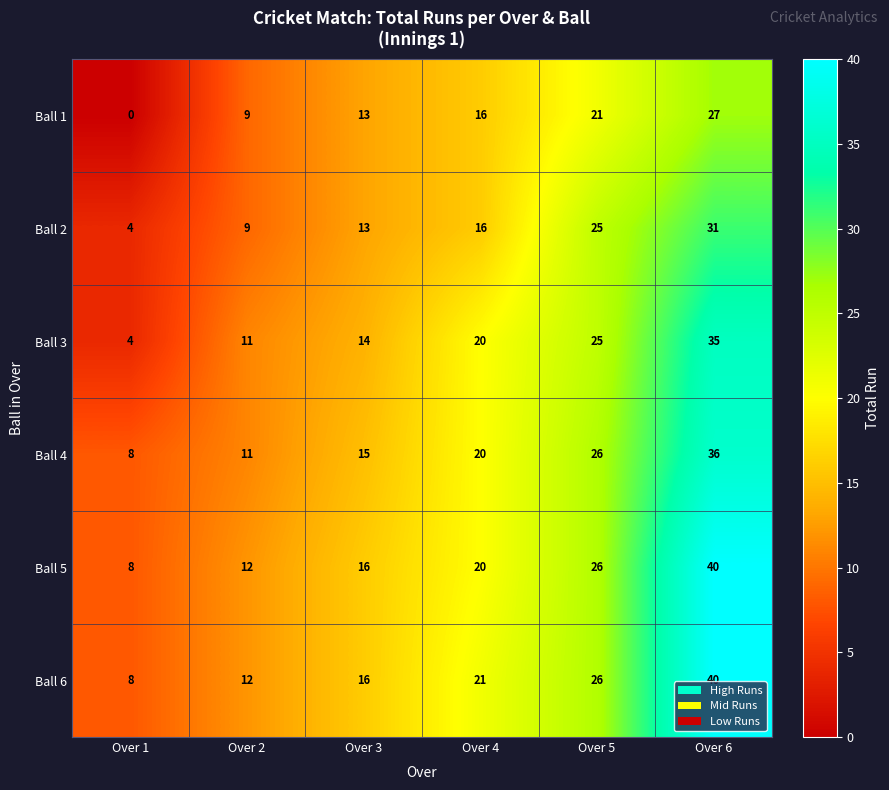

How many Ball 4 values are between 11 and 26?

4